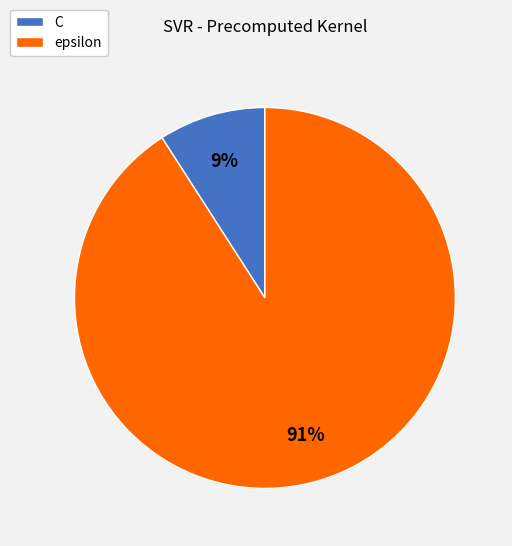

To the nearest percent, what portion does epsilon represent?

91%